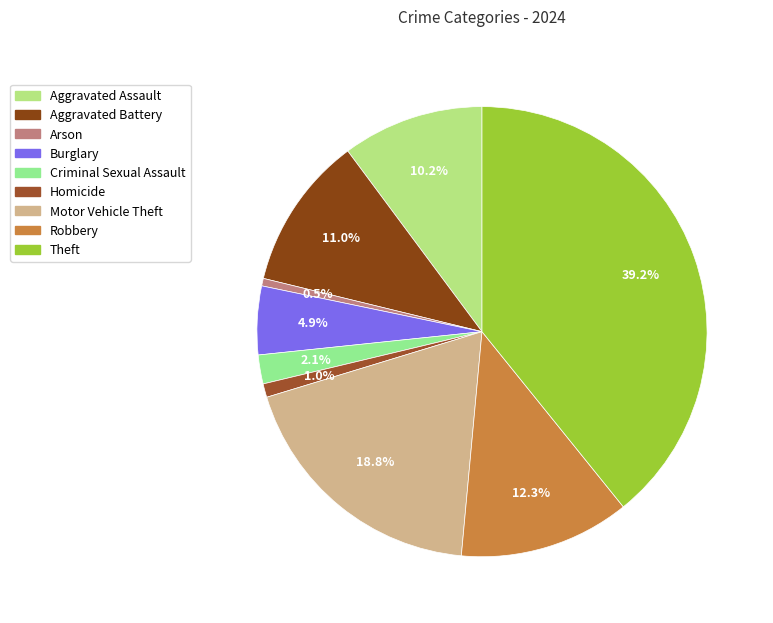

How many segments does this pie chart have?

9